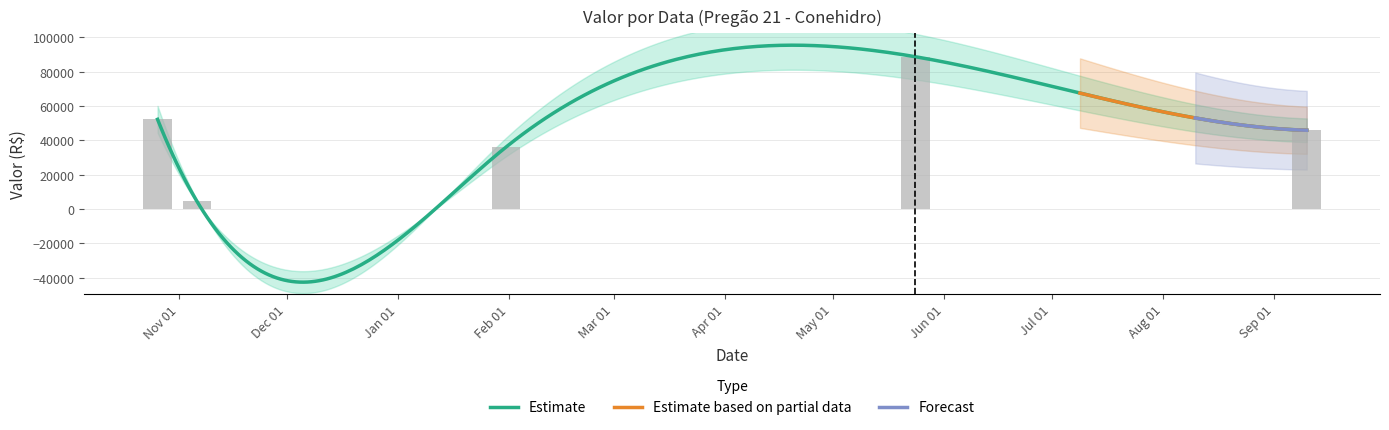

The value at Feb 01 is 62898.5. True or false?

False